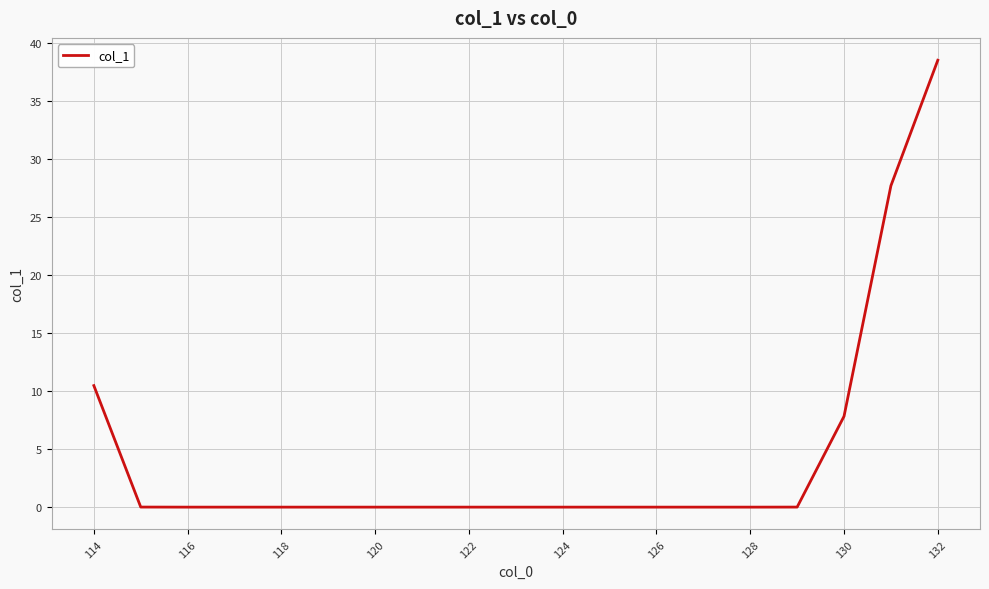

What is the difference between the maximum and minimum values?

38.5